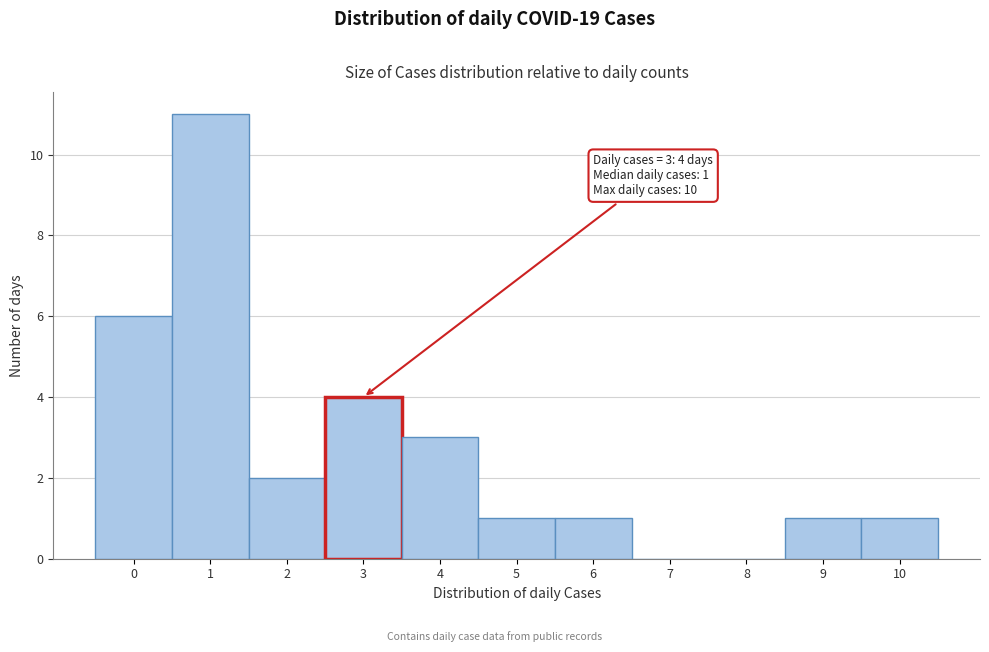

Reading left to right, list all the values displayed in this chart.

0=6	1=11	2=2	3=4	4=3	5=1	6=1	7=0	8=0	9=1	10=1